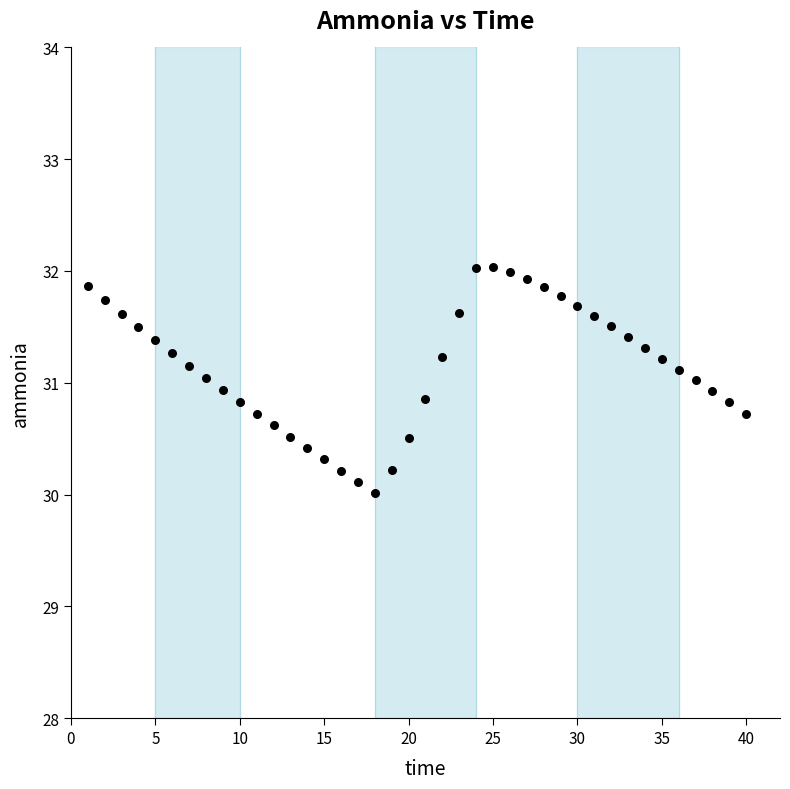

What is the range of X values (max minus min)?

39.0